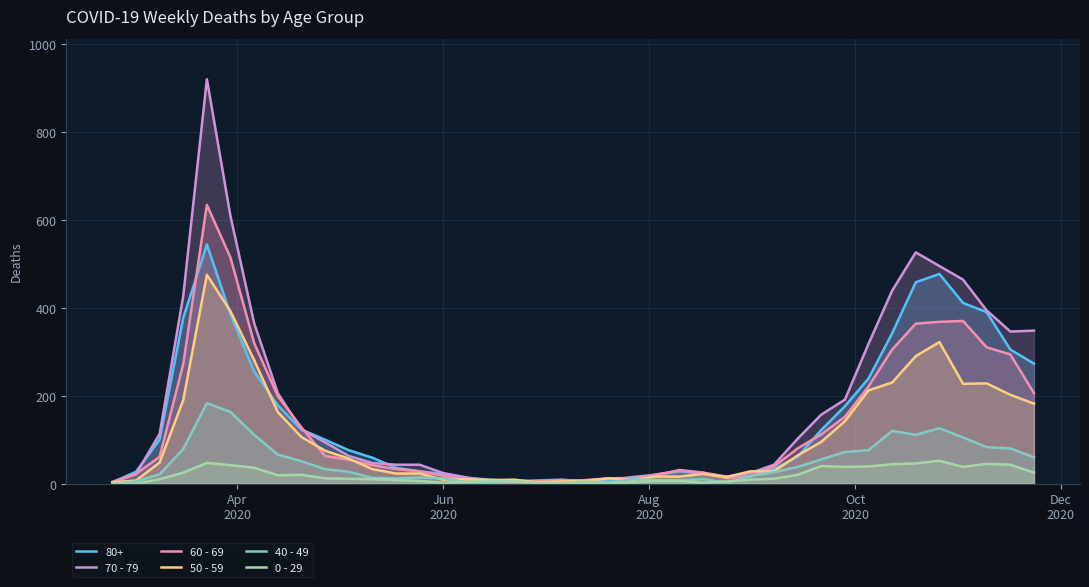

List the series in order of their peak value, highest first.

70 - 79, 60 - 69, 80+, 50 - 59, 40 - 49, 0 - 29